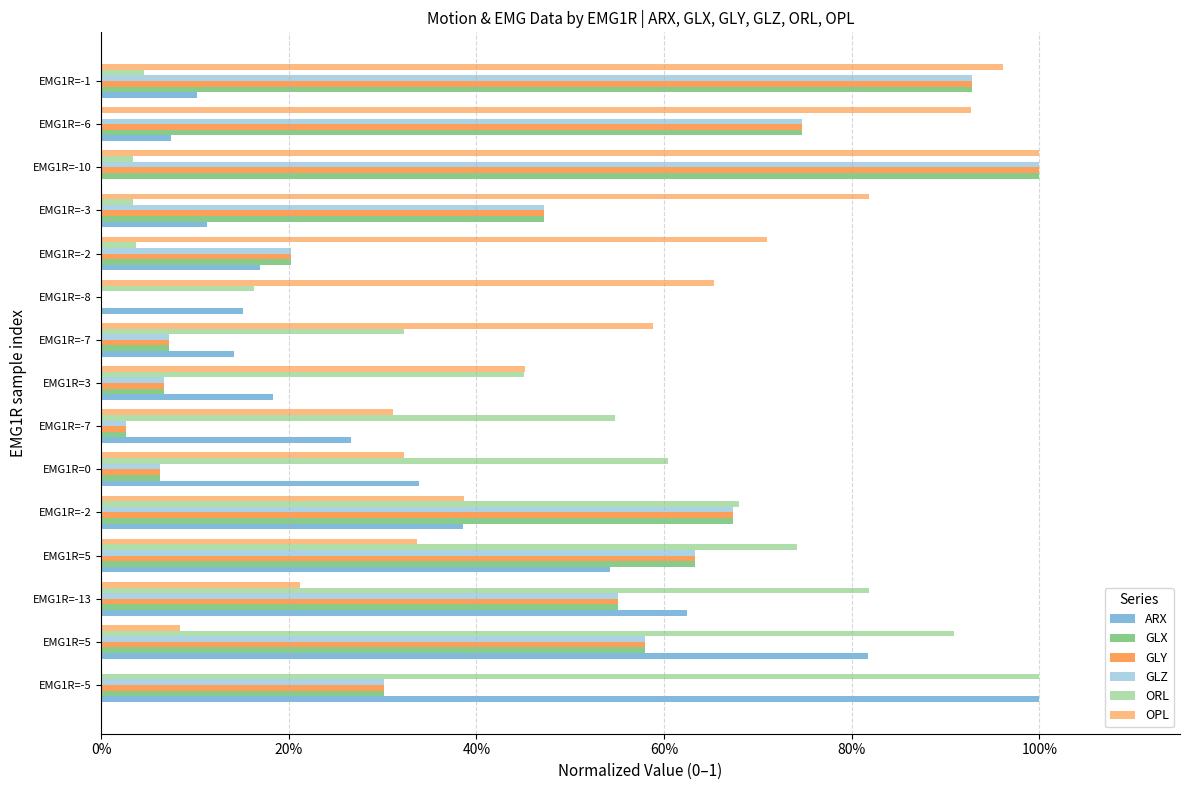

What are all the series names shown in the legend?

ARX, GLX, GLY, GLZ, ORL, OPL